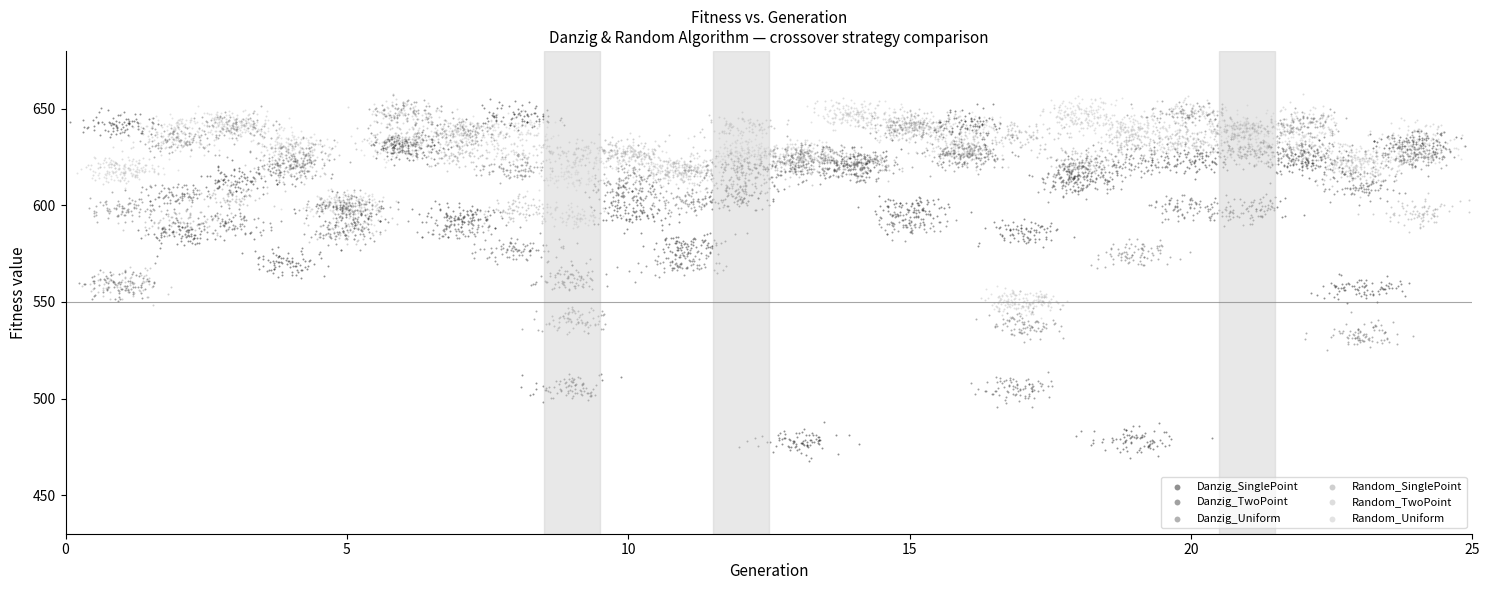

Which series contains the lowest Y value?

Danzig_SinglePoint